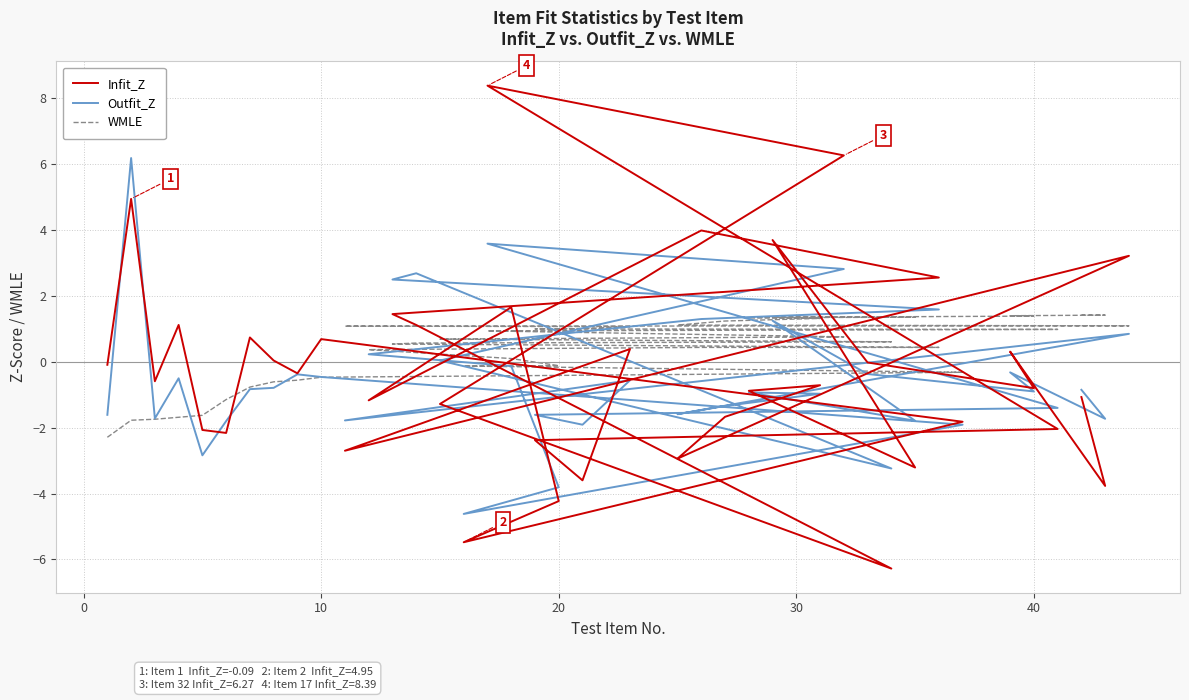

At how many categories does at least one series exceed 4?

3